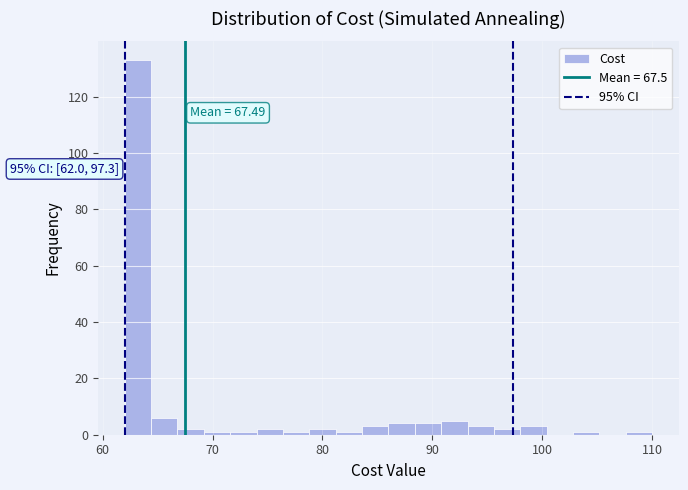

Around what value on the x-axis is the tallest bar? Give the approximate position of its centre, as read against the axis.

63